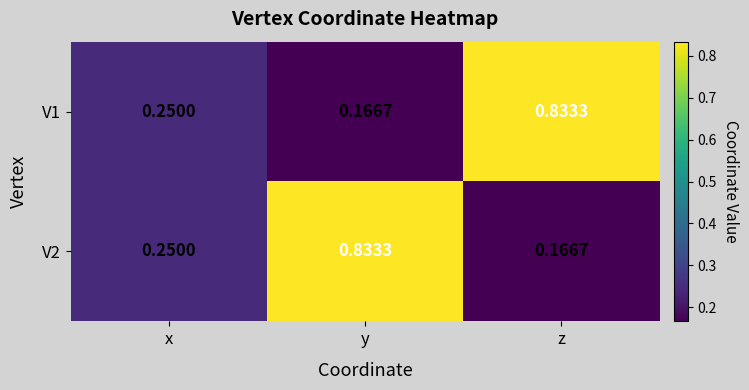

Which category has the lowest value in the V1 series?

y